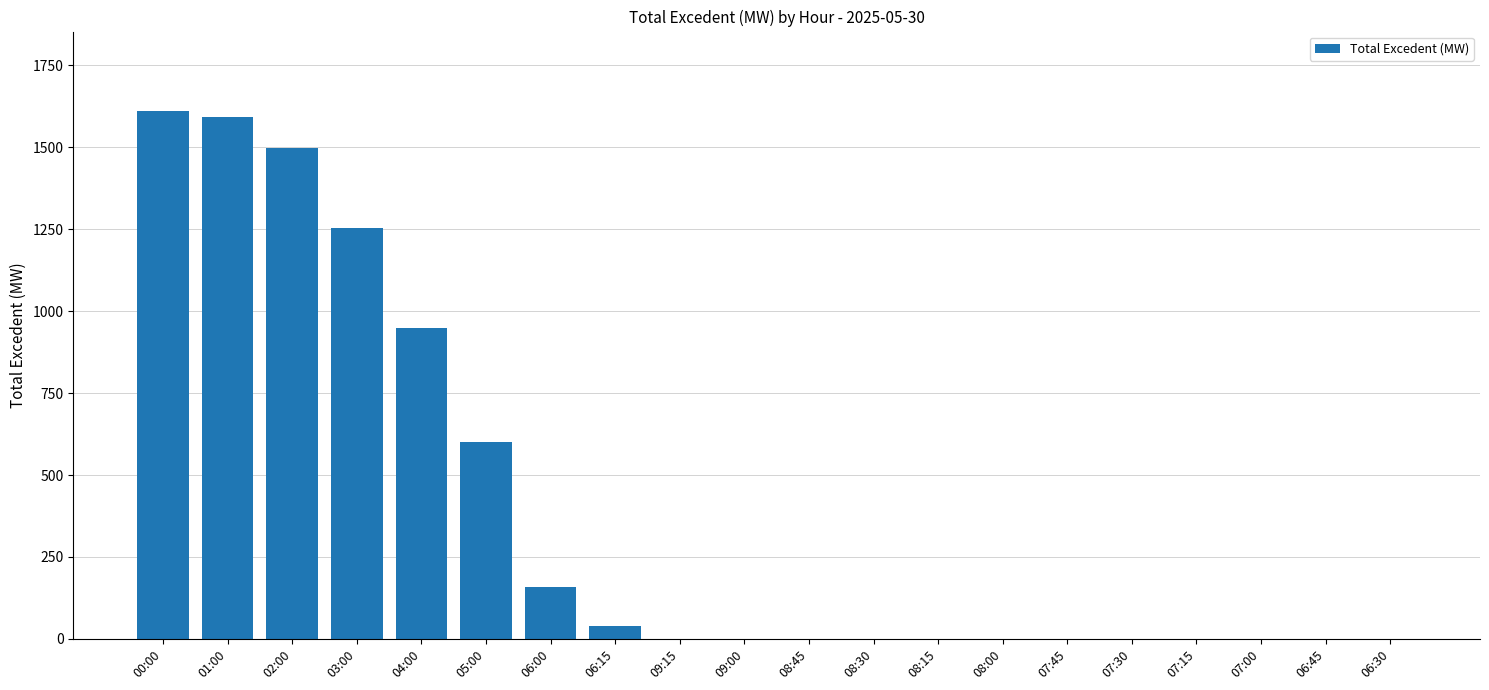

True or false: the data shows 1498.9 at 02:00.

True